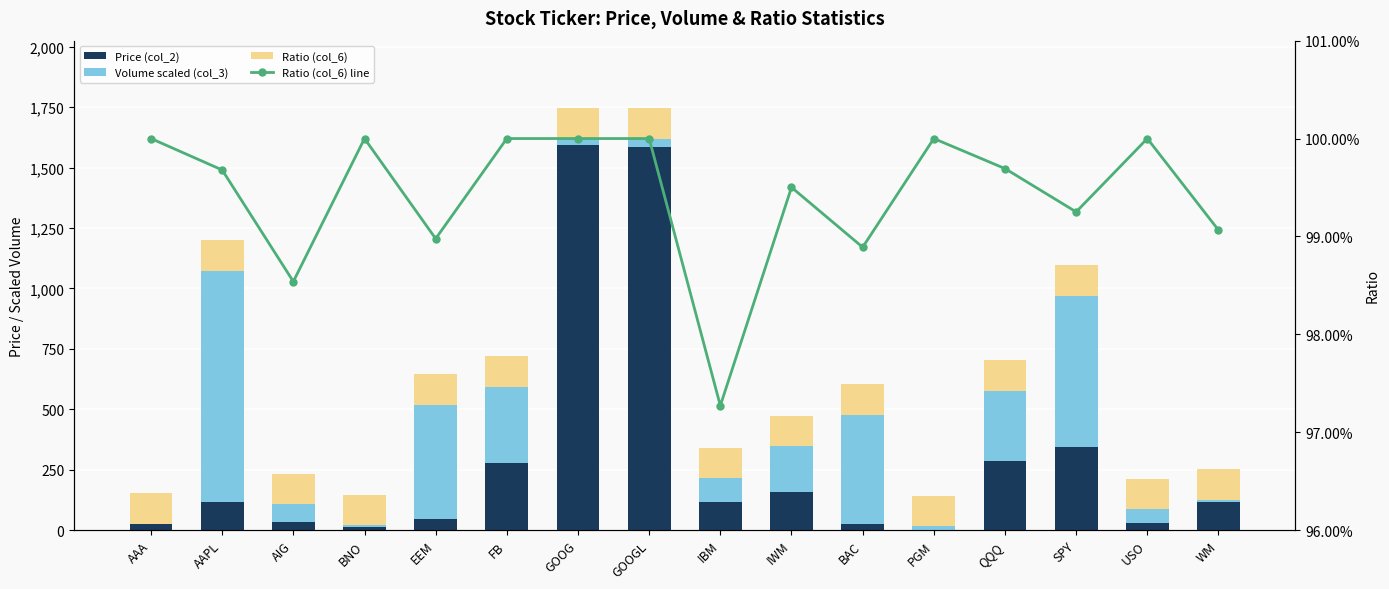

Is it true that Ratio (col_6) line equals 1.6 at FB?

False